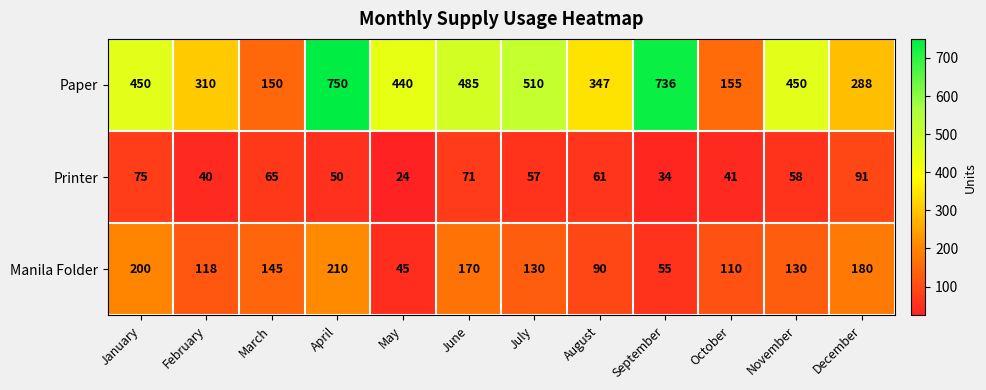

What is the difference between the highest and lowest values at September?

702